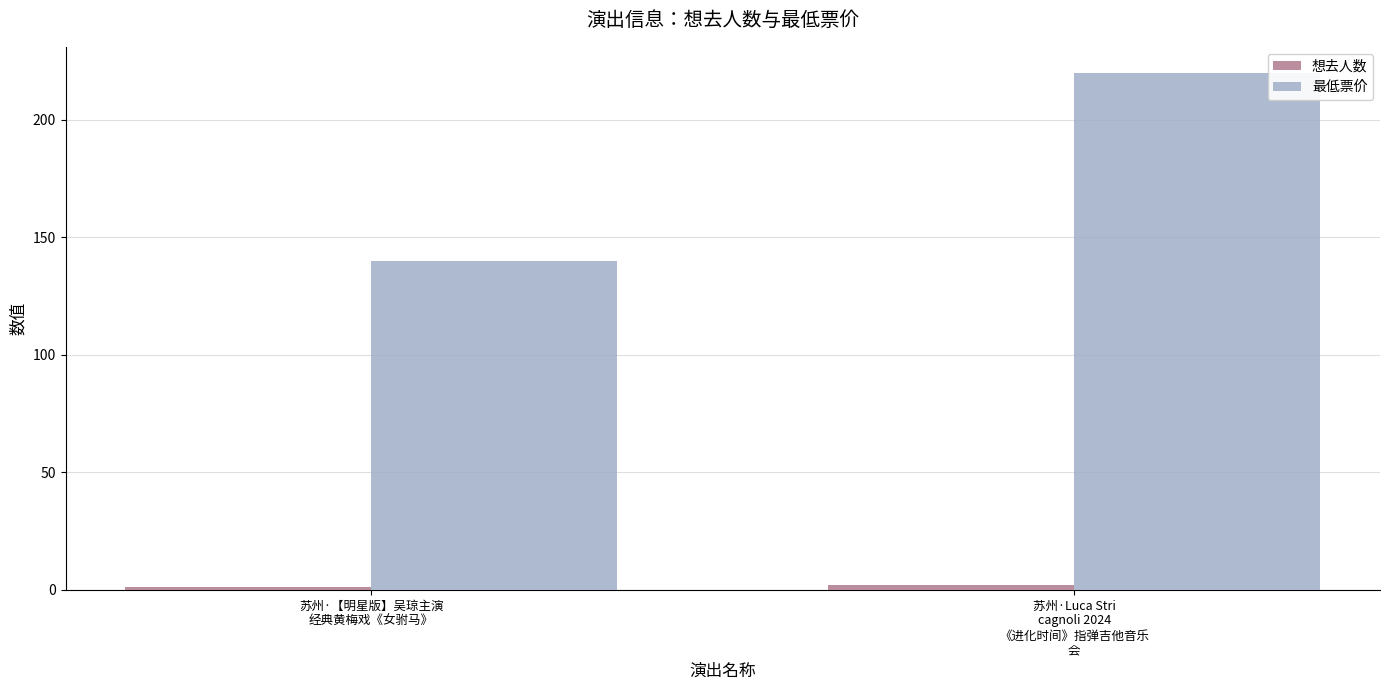

What is the average value of the 最低票价 series?

180